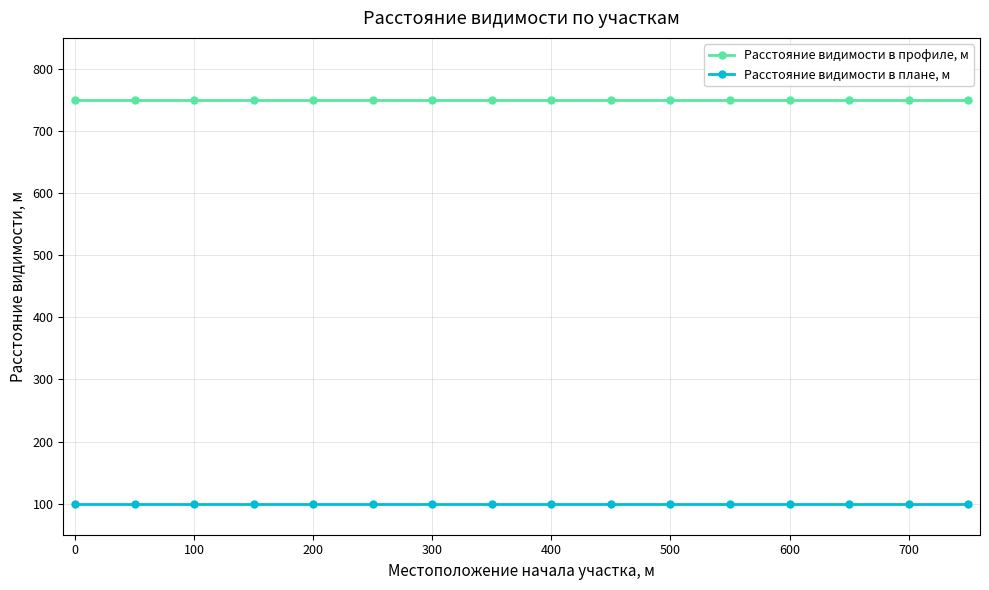

True or false: Расстояние видимости в профиле, м and Расстояние видимости в плане, м intersect in this chart.

False